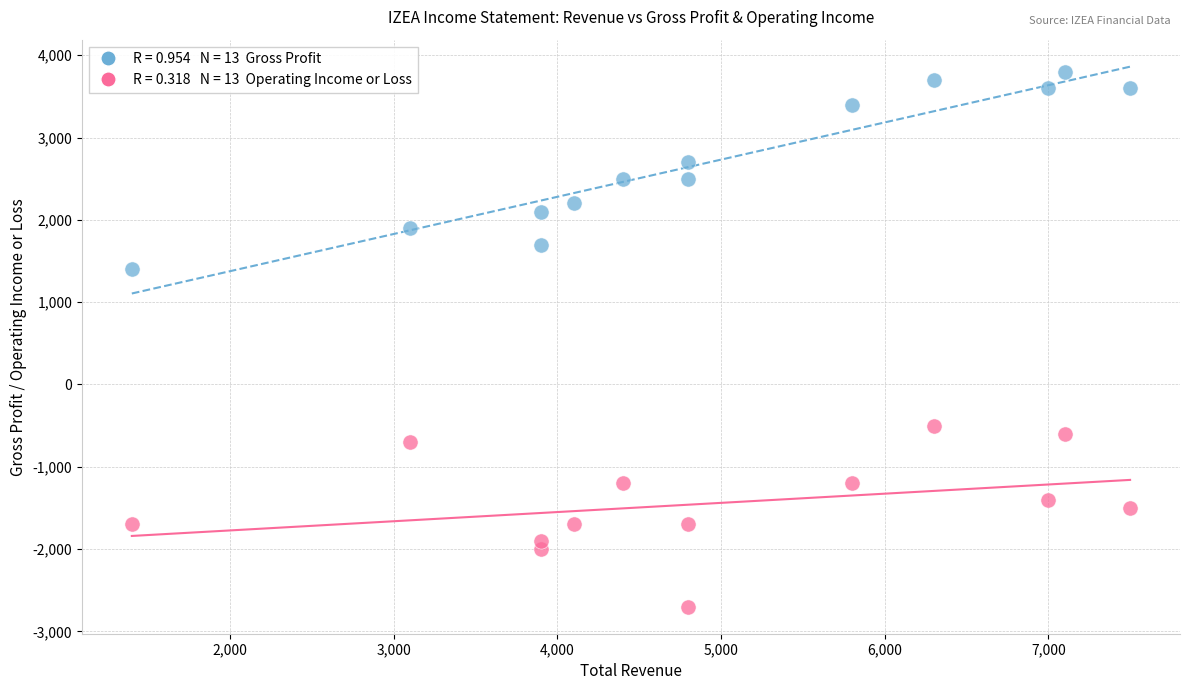

Across all series, what Y value is closest to 550?

1400